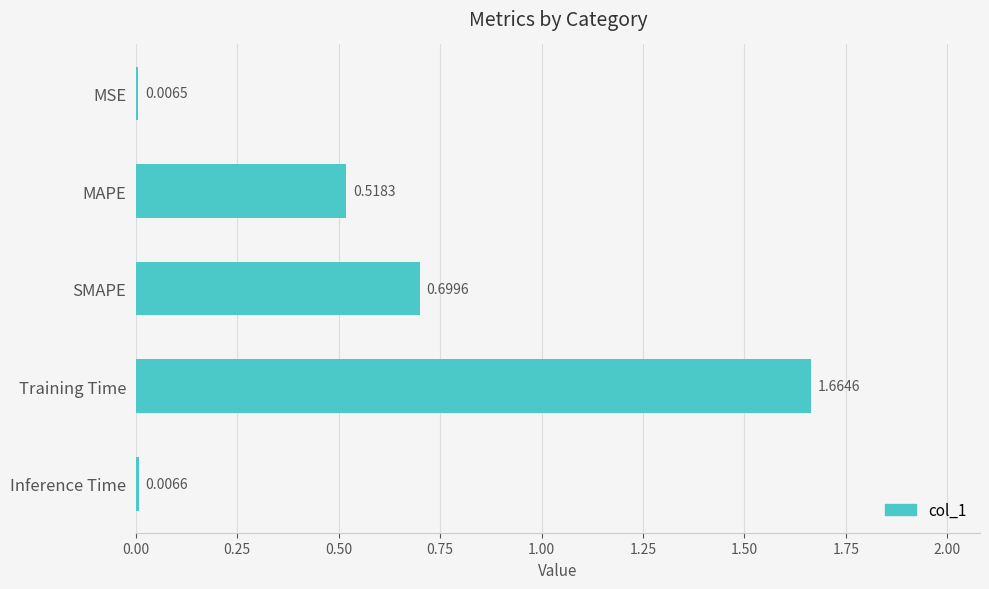

At which label is the value closest to 0?

MSE